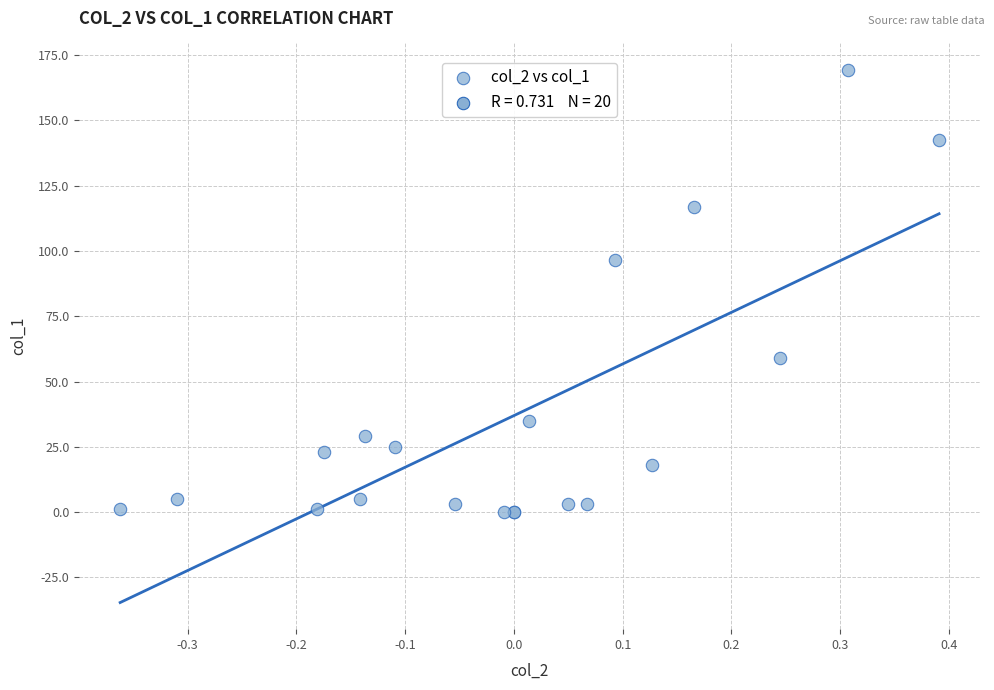

What Y value in the scatter plot is closest to 84?

96.7